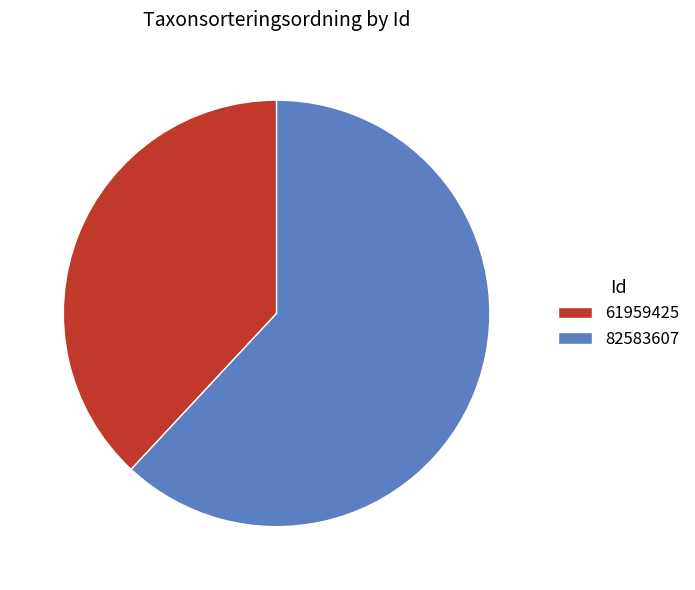

Which has a higher value, 61959425 or 82583607?

82583607